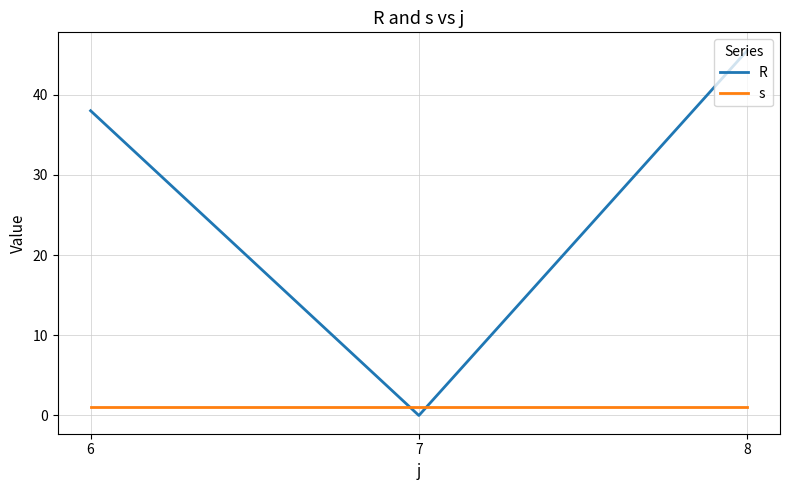

Reading left to right, transcribe all the data shown in this chart.

R: 38.0	0.0	45.5
s: 1.0	1.0	1.0